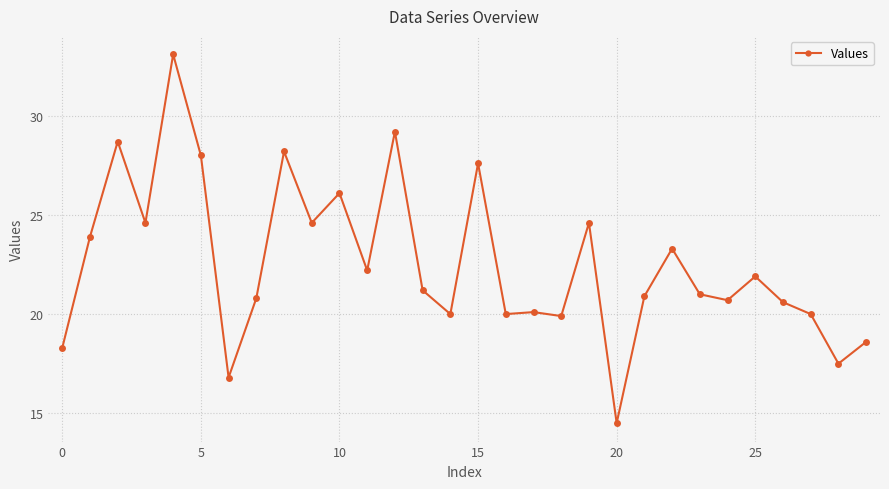

Reading left to right, list all the values displayed in this chart.

18.3	23.9	28.7	24.6	33.1	28.0	16.8	20.8	28.2	24.6	26.1	22.2	29.2	21.2	20.0	27.6	20.0	20.1	19.9	24.6	14.5	20.9	23.3	21.0	20.7	21.9	20.6	20.0	17.5	18.6